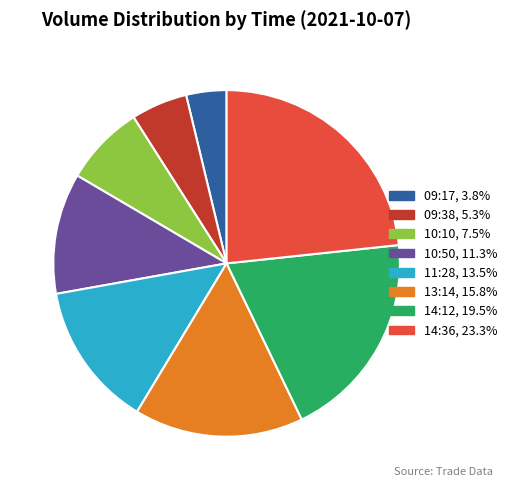

Which slice is the largest?

14:36